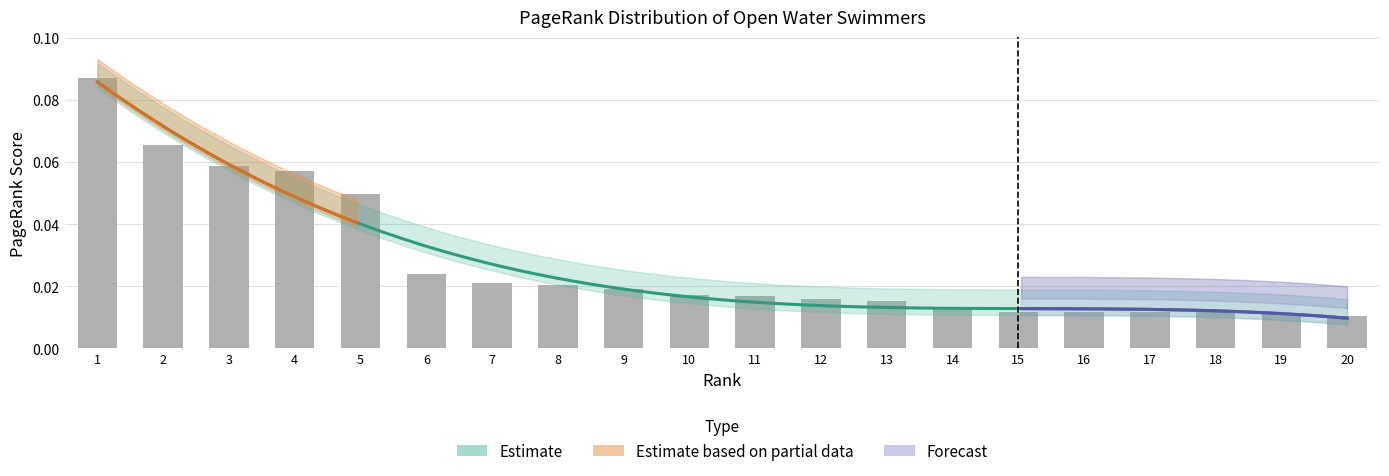

The value at 18 is 0.0. True or false?

False